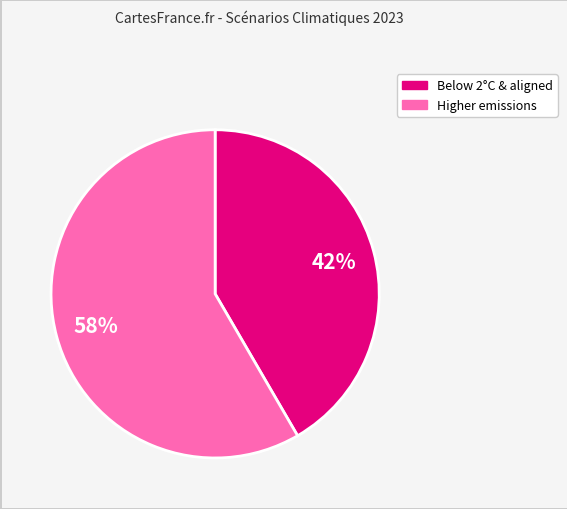

Is there a majority slice in this chart?

Yes